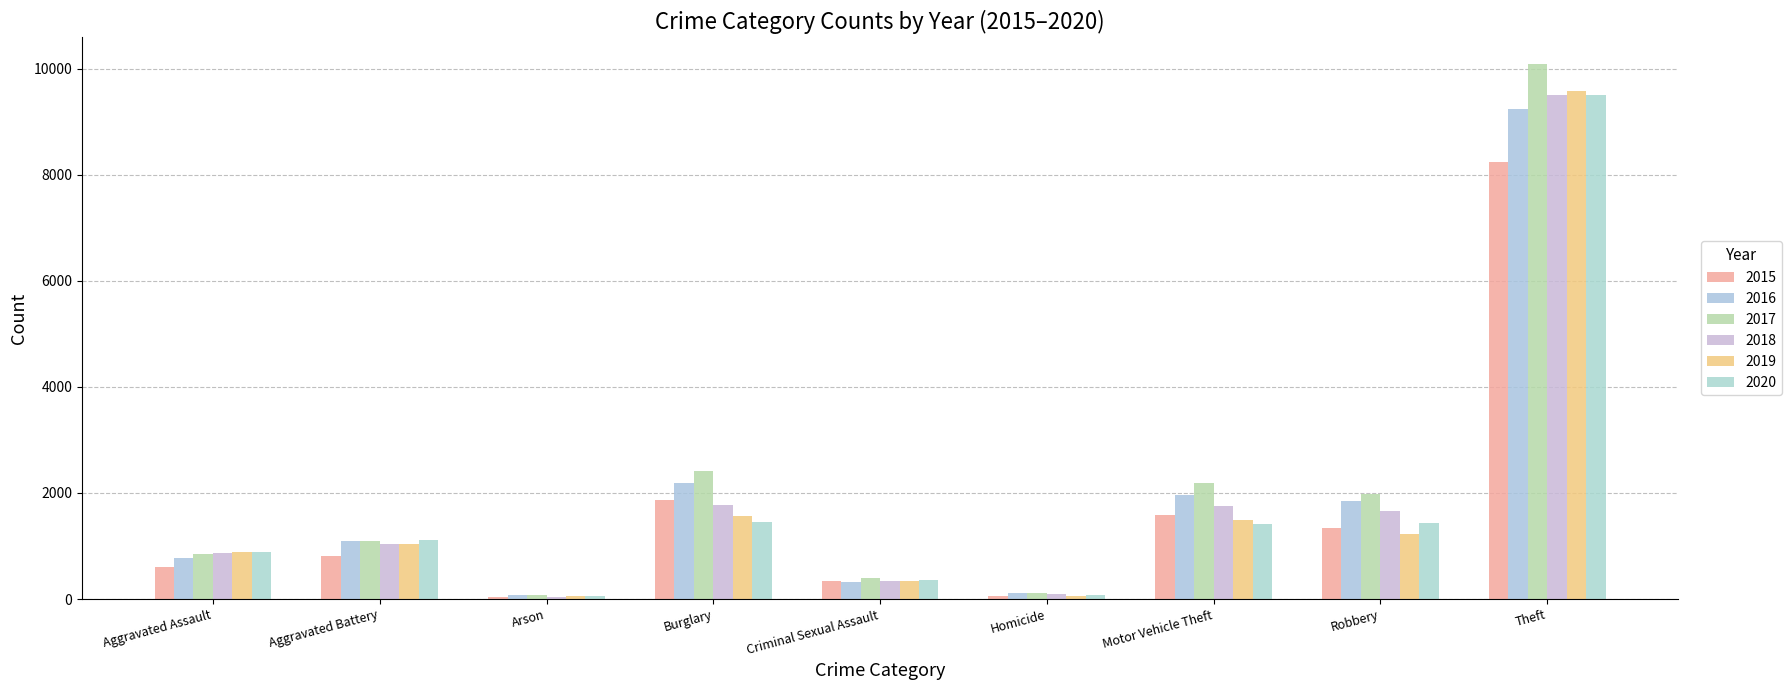

What is the average value of the 2015 series?

1653